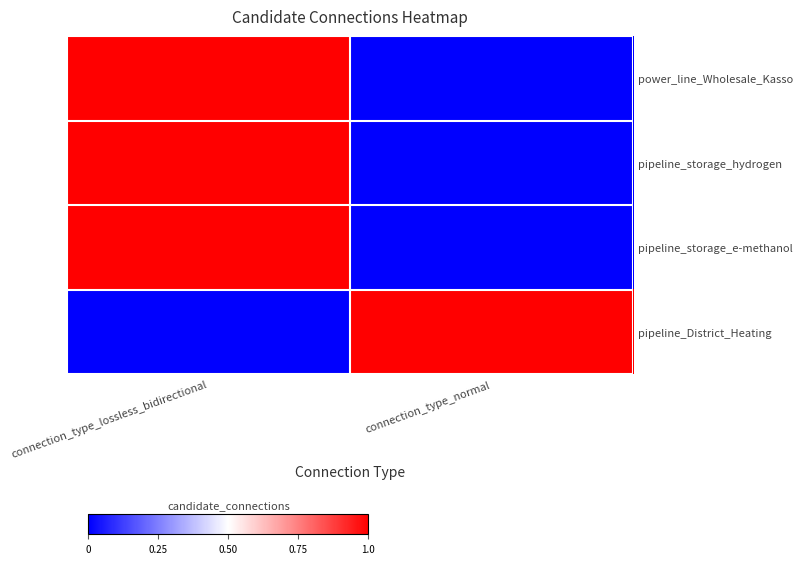

Which series has the largest range (max minus min)?

power_line_Wholesale_Kasso